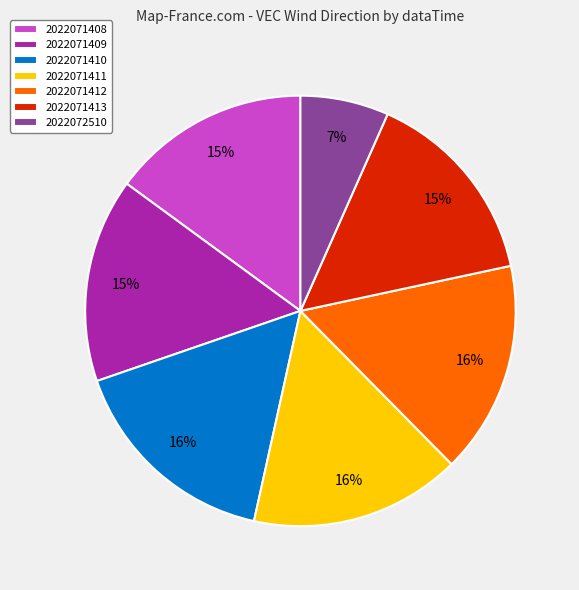

Which category has the smallest portion of the pie?

2022072510